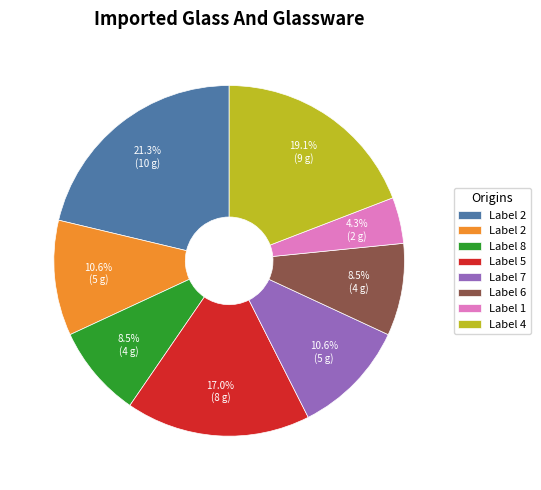

Count the number of slices in the pie.

8